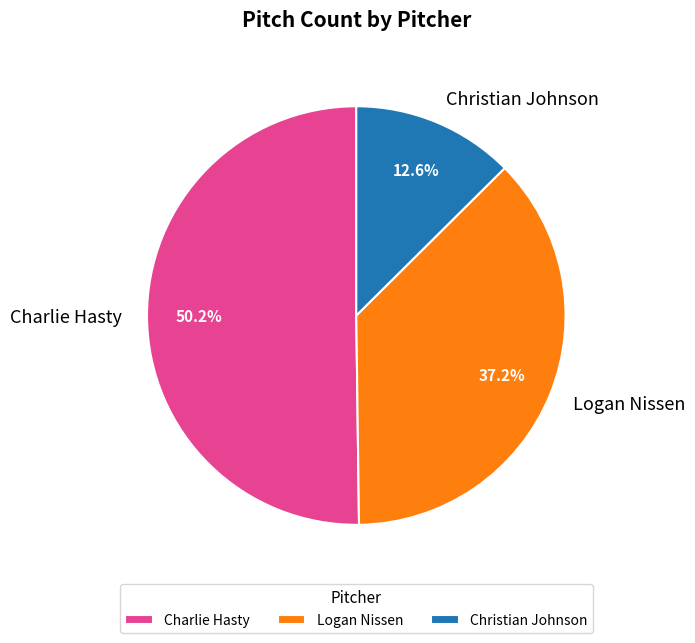

What is the ratio of the value at Logan Nissen to the value at Charlie Hasty?

0.7